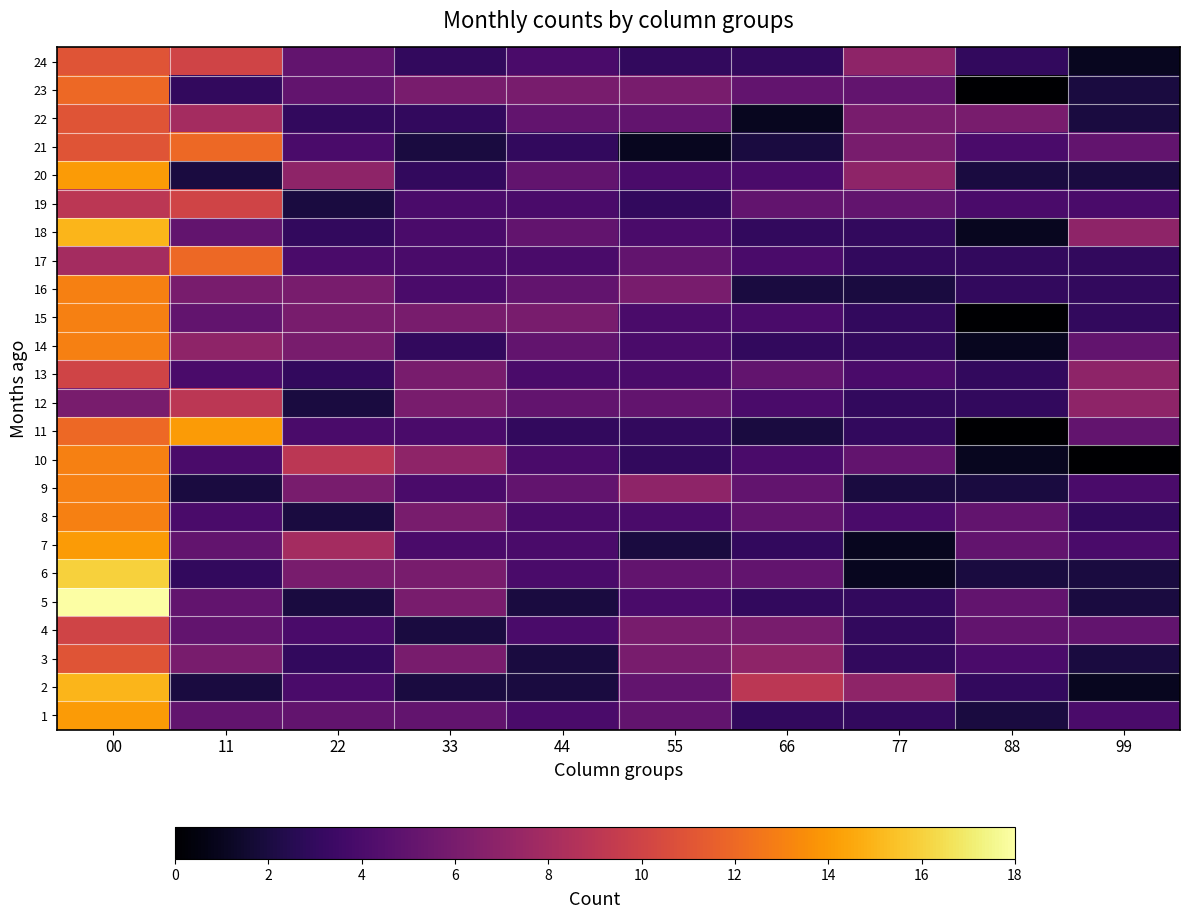

Reading left to right, extract all data points from this chart.

24: 00=11	11=10	22=5	33=3	44=4	55=3	66=3	77=7	88=3	99=1
23: 00=12	11=3	22=5	33=6	44=6	55=6	66=5	77=5	88=0	99=2
22: 00=11	11=8	22=3	33=3	44=5	55=5	66=1	77=6	88=6	99=2
21: 00=11	11=12	22=4	33=2	44=3	55=1	66=2	77=6	88=4	99=5
20: 00=14	11=2	22=7	33=3	44=5	55=4	66=4	77=7	88=2	99=2
19: 00=9	11=10	22=2	33=4	44=4	55=3	66=5	77=5	88=4	99=4
18: 00=15	11=5	22=3	33=4	44=5	55=4	66=3	77=3	88=1	99=7
17: 00=8	11=12	22=4	33=4	44=4	55=5	66=4	77=3	88=3	99=3
16: 00=13	11=6	22=6	33=4	44=5	55=6	66=2	77=2	88=3	99=3
15: 00=13	11=5	22=6	33=6	44=6	55=4	66=4	77=3	88=0	99=3
14: 00=13	11=7	22=6	33=3	44=5	55=4	66=3	77=3	88=1	99=5
13: 00=10	11=4	22=3	33=6	44=4	55=4	66=5	77=4	88=3	99=7
12: 00=6	11=9	22=2	33=6	44=5	55=5	66=4	77=3	88=3	99=7
11: 00=12	11=14	22=4	33=4	44=3	55=3	66=2	77=3	88=0	99=5
10: 00=13	11=4	22=9	33=7	44=4	55=3	66=4	77=5	88=1	99=0
9: 00=13	11=2	22=6	33=4	44=5	55=7	66=5	77=2	88=2	99=4
8: 00=13	11=4	22=2	33=6	44=4	55=4	66=5	77=4	88=5	99=3
7: 00=14	11=5	22=8	33=4	44=4	55=2	66=3	77=1	88=5	99=4
6: 00=16	11=3	22=6	33=6	44=4	55=5	66=5	77=1	88=2	99=2
5: 00=18	11=5	22=2	33=6	44=2	55=4	66=3	77=3	88=5	99=2
4: 00=10	11=5	22=4	33=2	44=4	55=6	66=6	77=3	88=5	99=5
3: 00=11	11=6	22=3	33=6	44=2	55=6	66=7	77=3	88=4	99=2
2: 00=15	11=2	22=4	33=2	44=2	55=5	66=9	77=7	88=3	99=1
1: 00=14	11=5	22=5	33=5	44=4	55=5	66=3	77=3	88=2	99=4